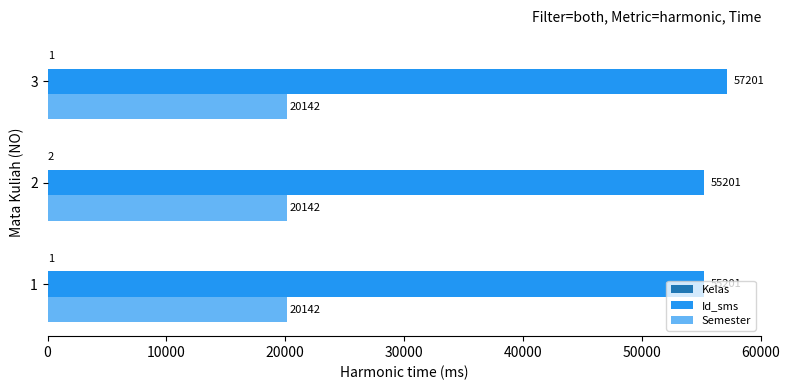

The value of Id_sms at 2 is 18671. True or false?

False